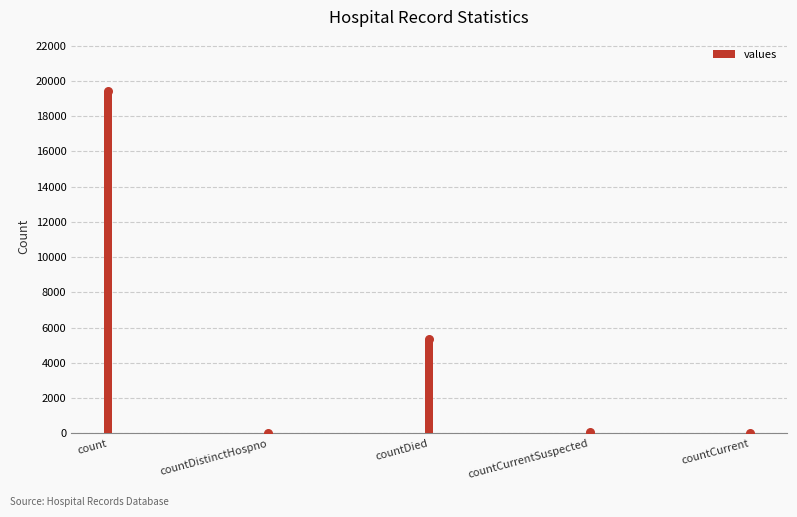

What is the change in value from count to countDied?

-14063